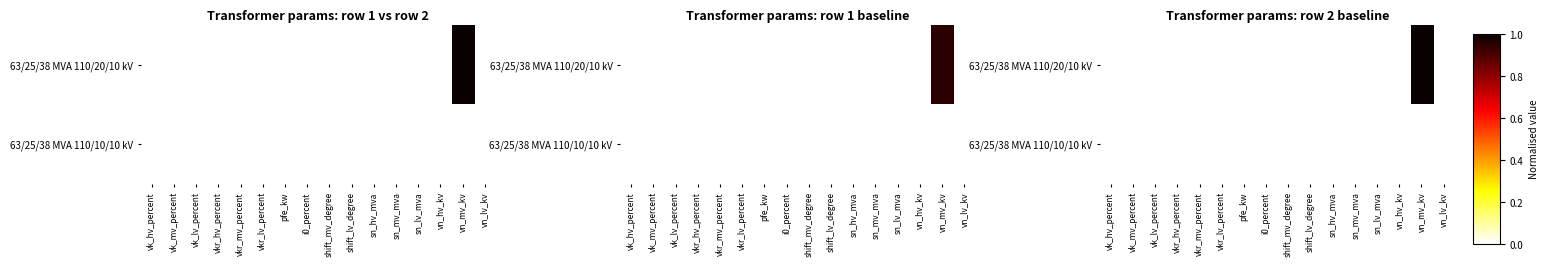

Which category has the lowest value in the 63/25/38 MVA 110/20/10 kV series?

vk_hv_percent